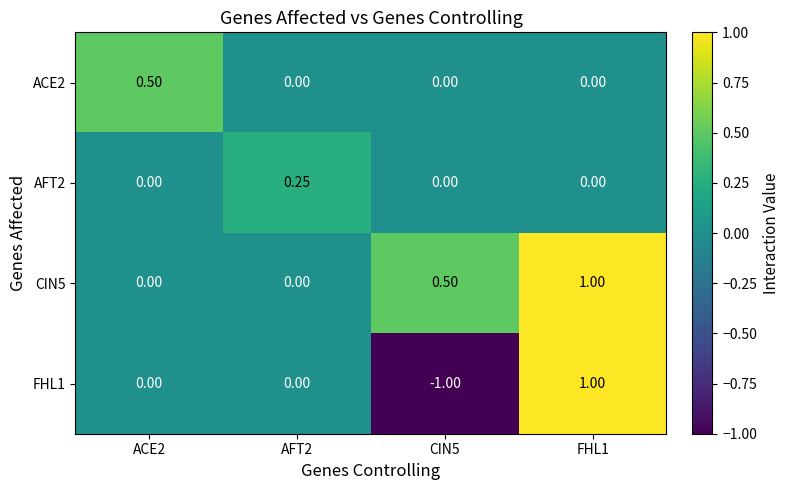

Count the number of data series in this chart.

4